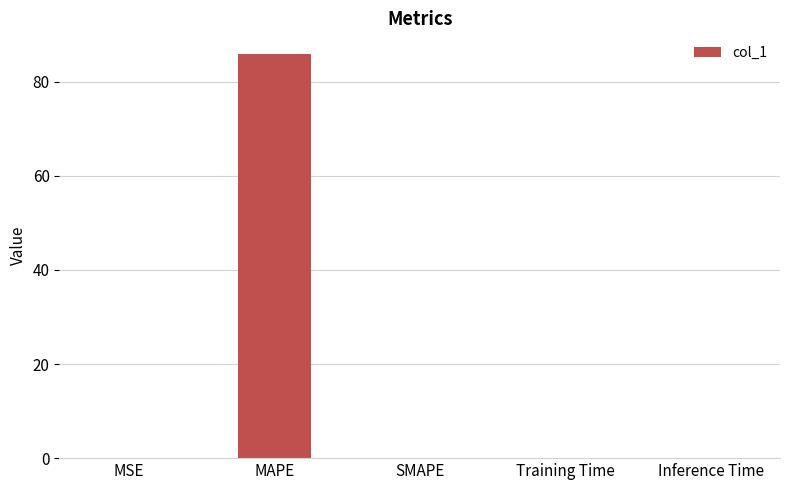

What is the maximum value shown in the chart?

86.0